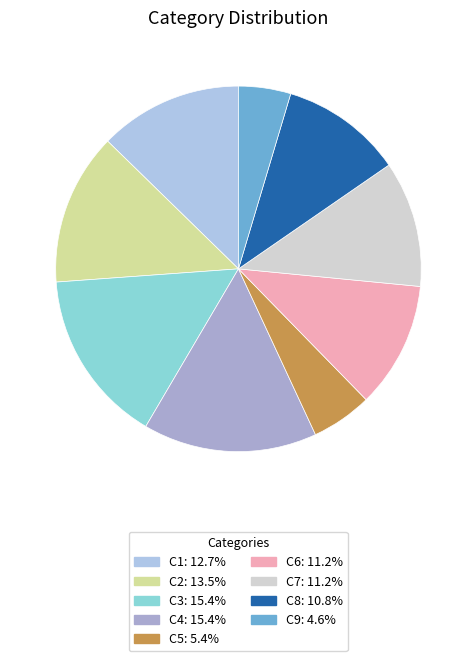

What is the smallest slice in the pie chart?

C9